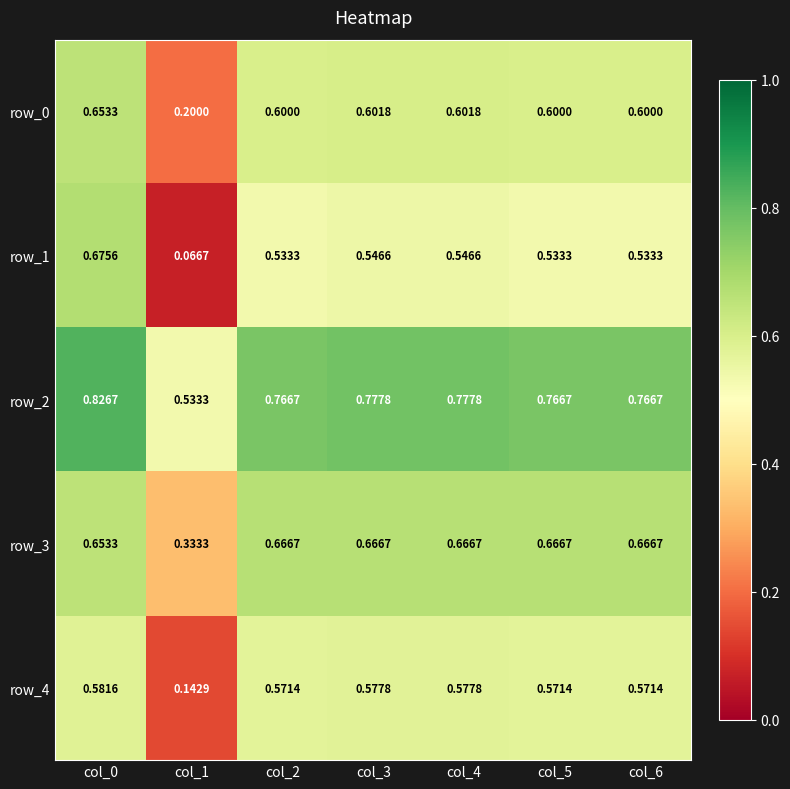

Is the value of row_0 at col_4 greater than the value of row_4 at col_4?

Yes